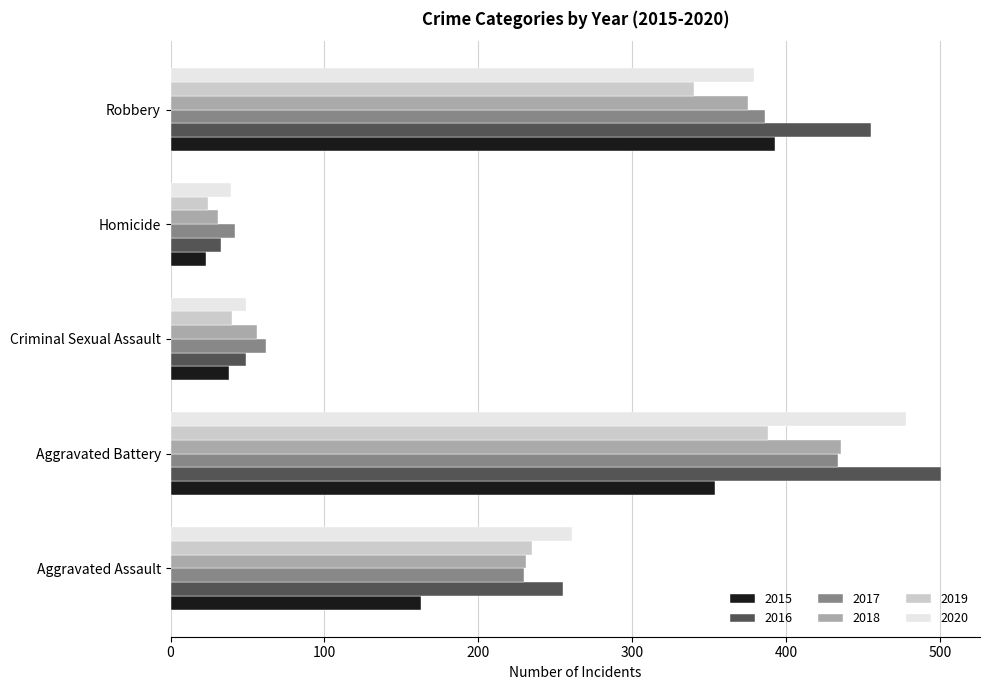

Is the value of 2018 at Robbery greater than the value of 2020 at Aggravated Battery?

No